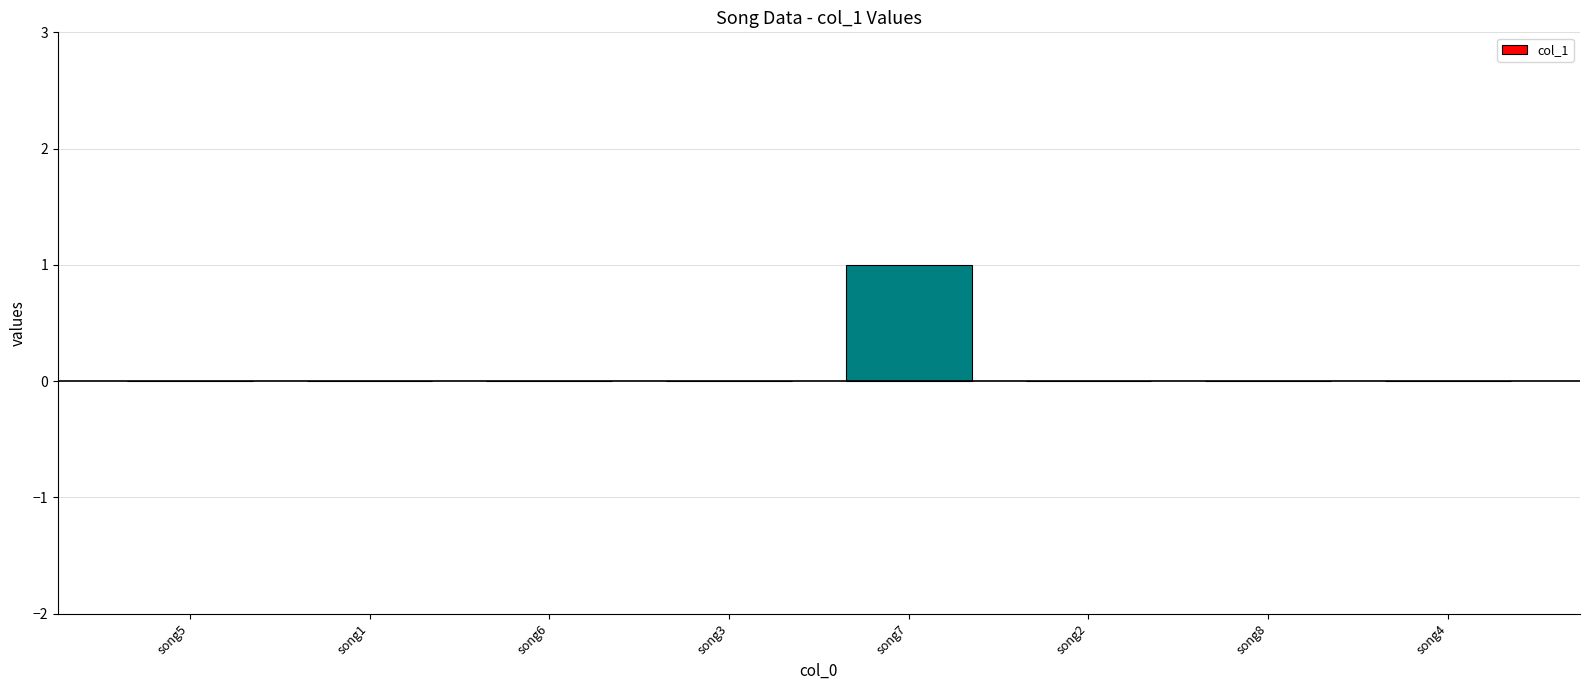

Is it true that the value at song5 is 0?

True